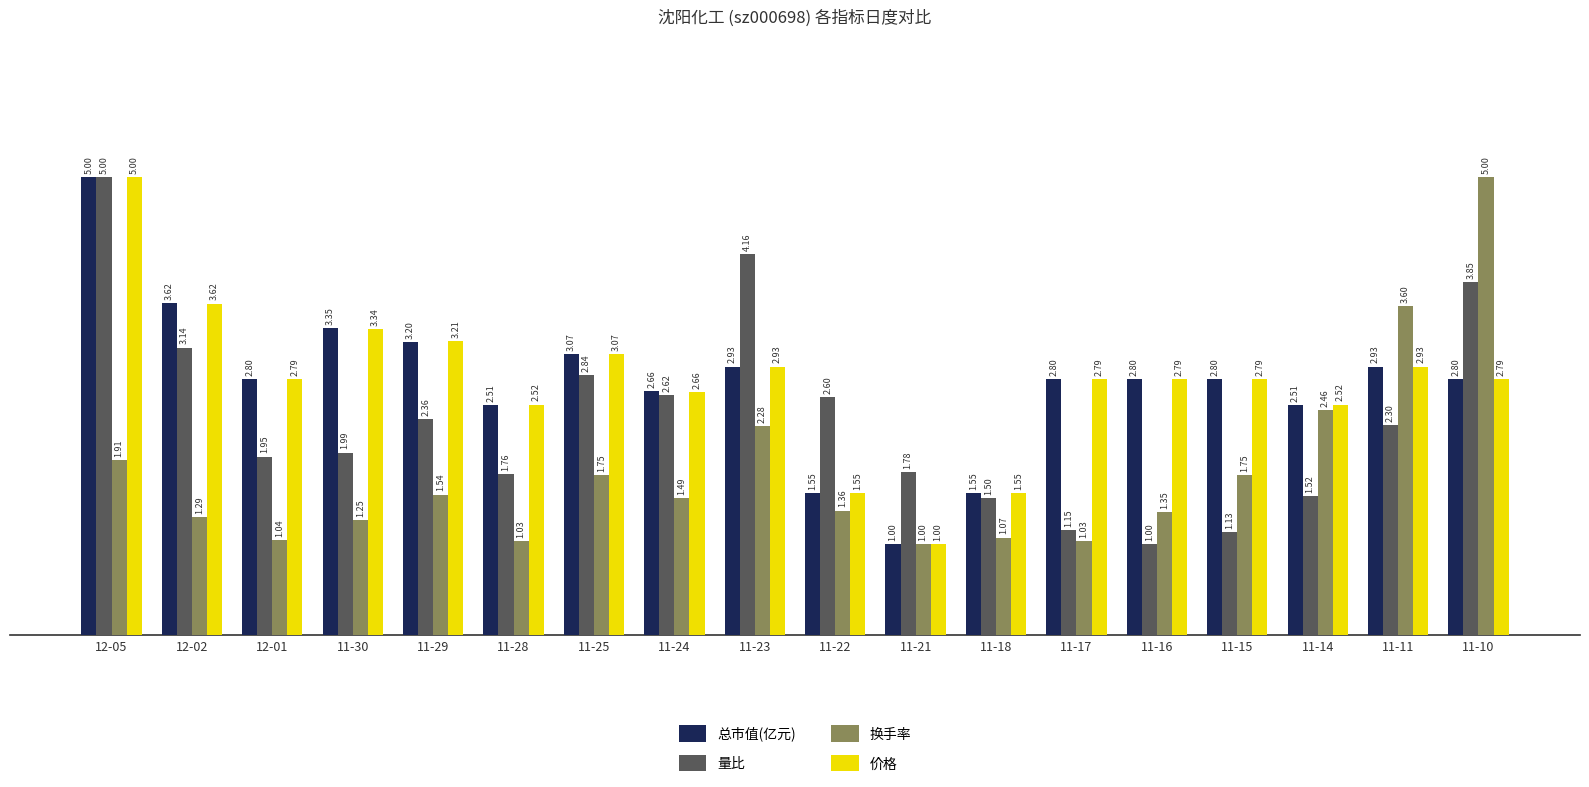

What is the minimum value shown in the chart?

1.0